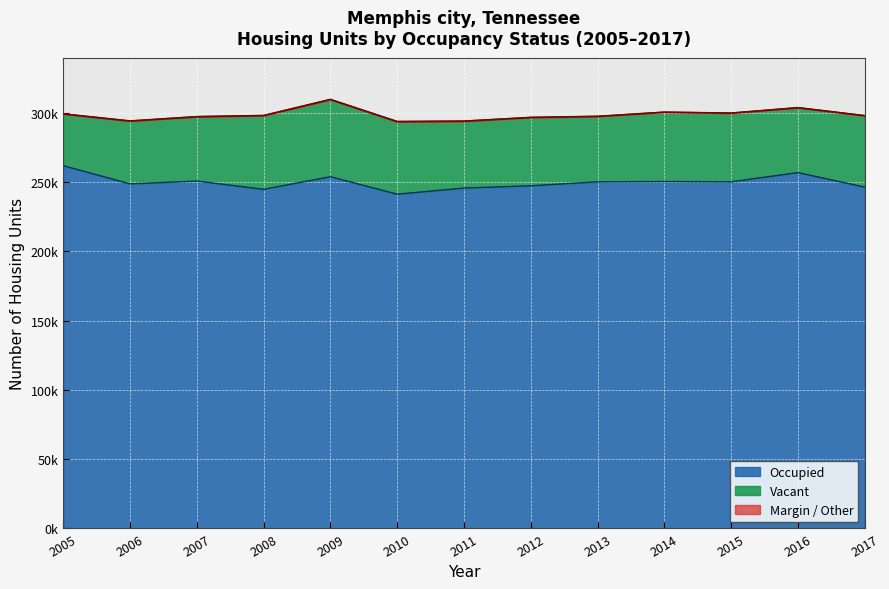

True or false: Occupied and Total cross at least once.

False